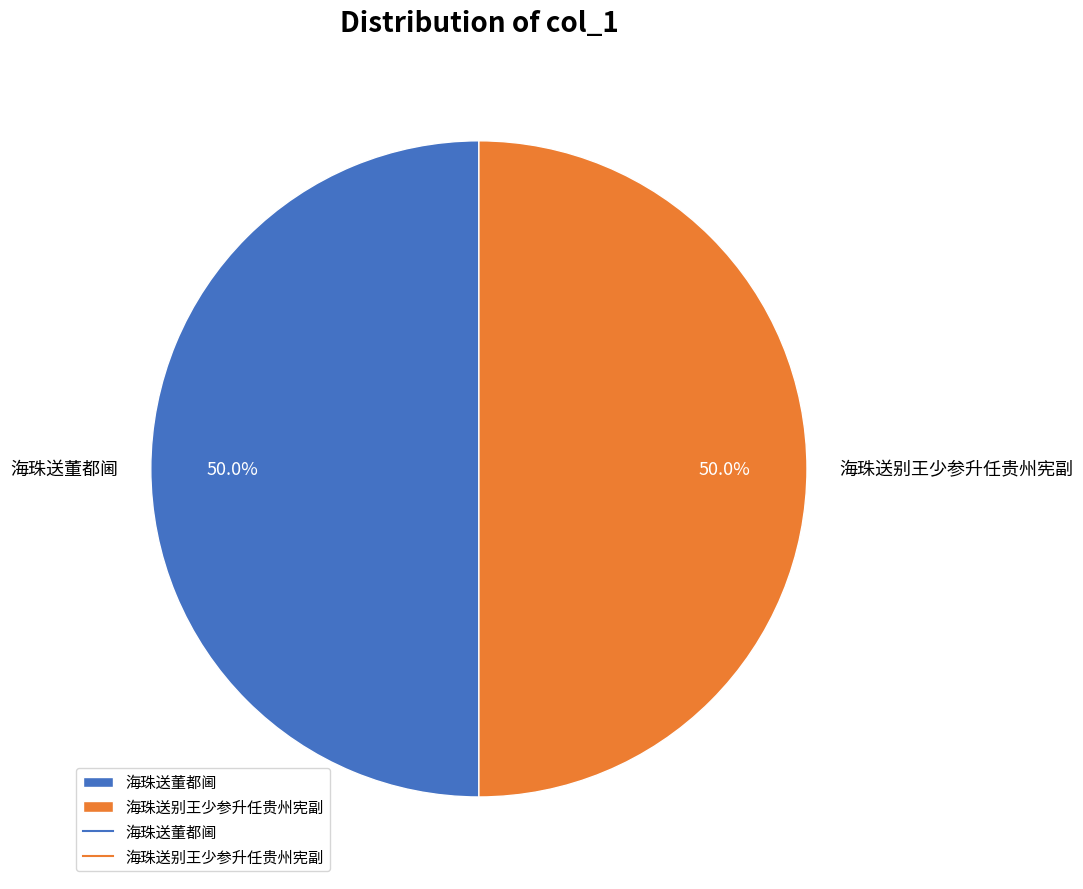

How much of the chart is everything except 海珠送董都阃?

50.0%